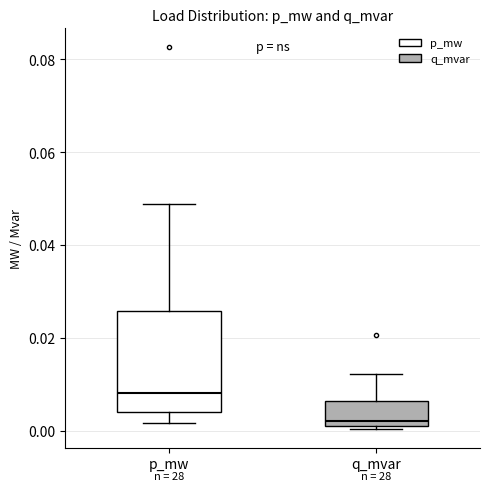

Reading left to right, transcribe this box plot: for each box, give where its median line is, the range the box spans, and where its two whiskers end, as read against the y-axis. The values are not printed on the chart, so give them approximately, as read against the axis.

p_mw: median 0.008, box 0.004 to 0.026, whiskers 0.002 to 0.048
q_mvar: median 0.002 (just above the box's lower edge), box 0.002 to 0.006, whiskers 0.000 to 0.012